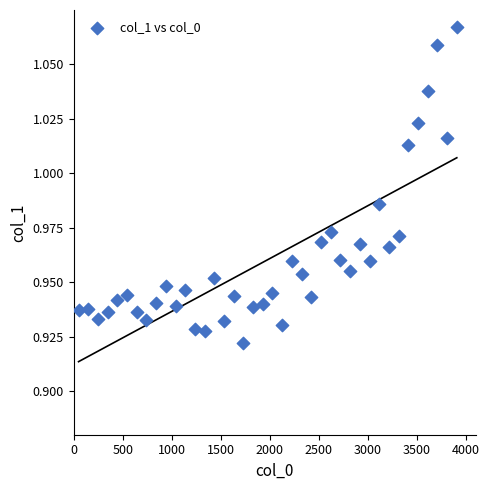

What is the range of X values (max minus min)?

3860.0